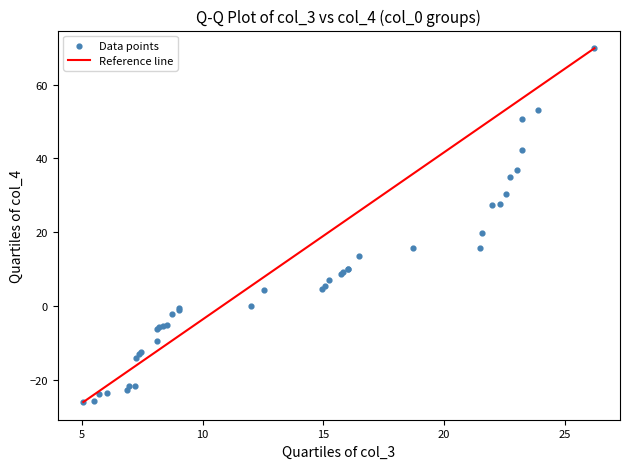

What Y value in the scatter plot is closest to 21?

19.9